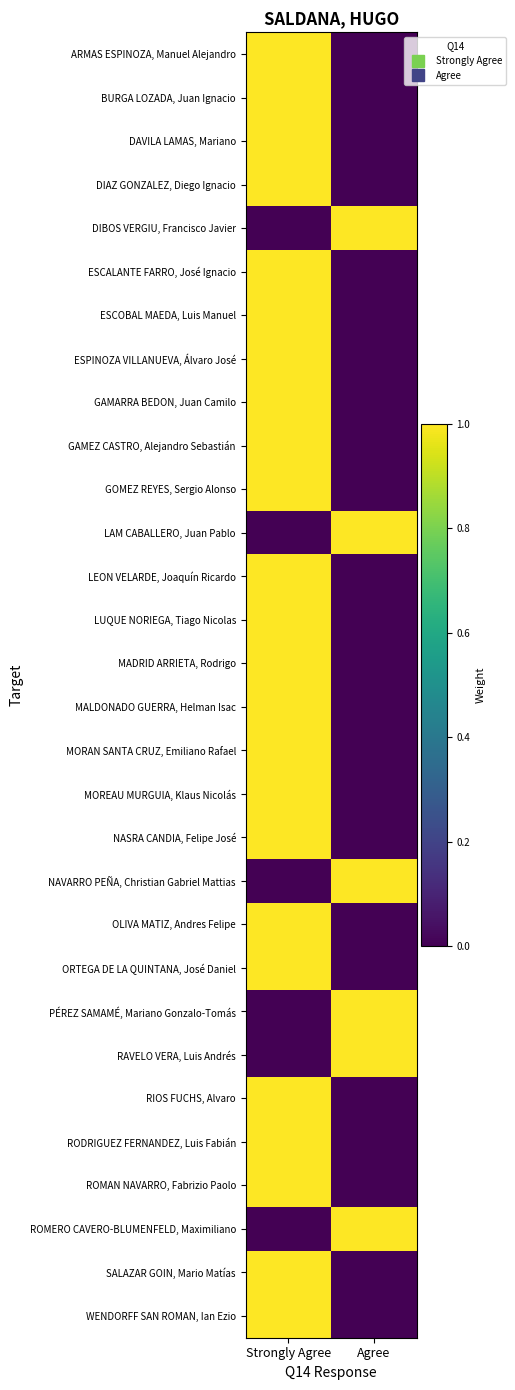

At how many categories does at least one series exceed 0?

2